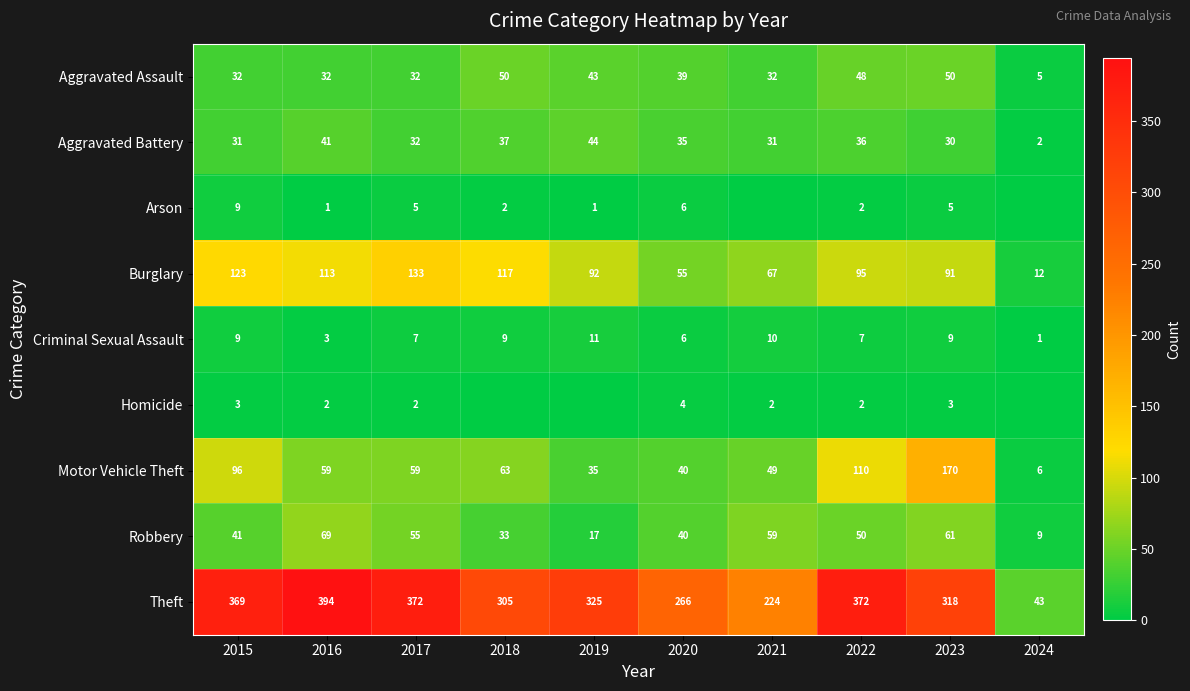

Where does the Theft series first go above 325?

2015